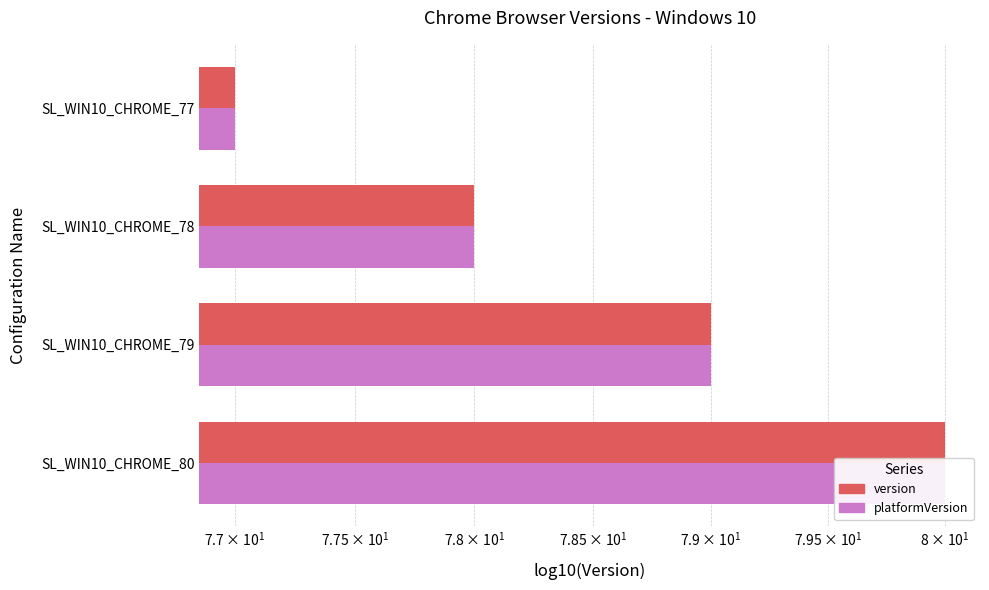

At SL_WIN10_CHROME_80, list the series in order from largest to smallest.

version, platformVersion